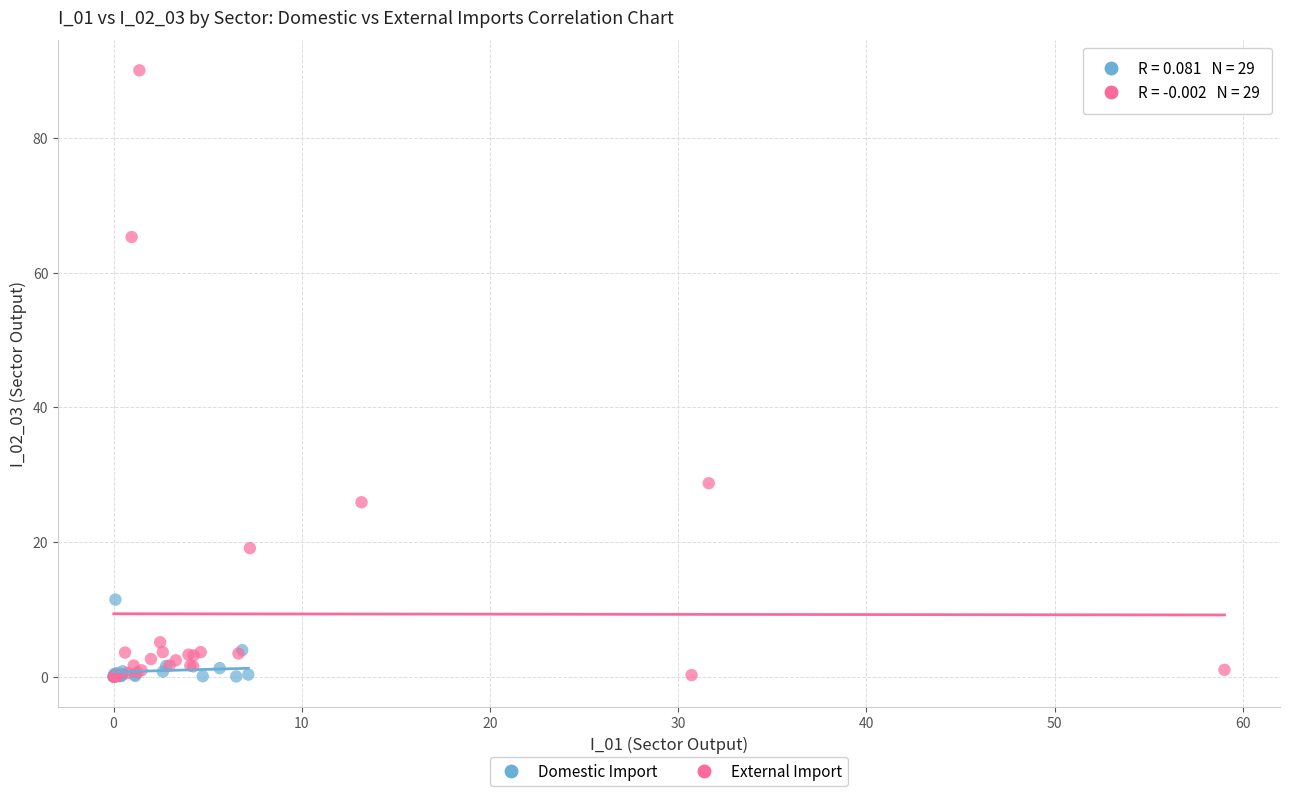

What are all the series names shown in the legend?

Domestic Import, External Import